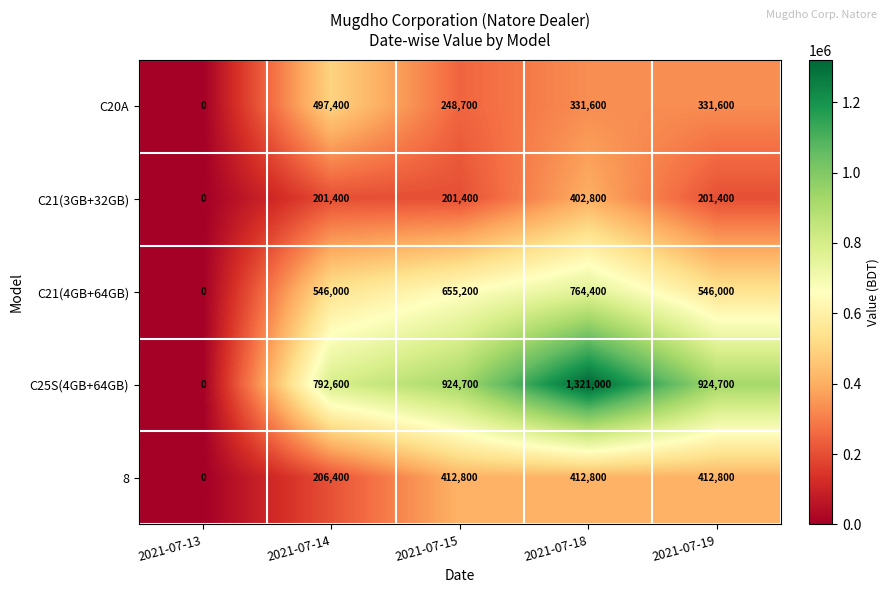

What is the difference between the maximum and minimum values in the C21(3GB+32GB) series?

402800